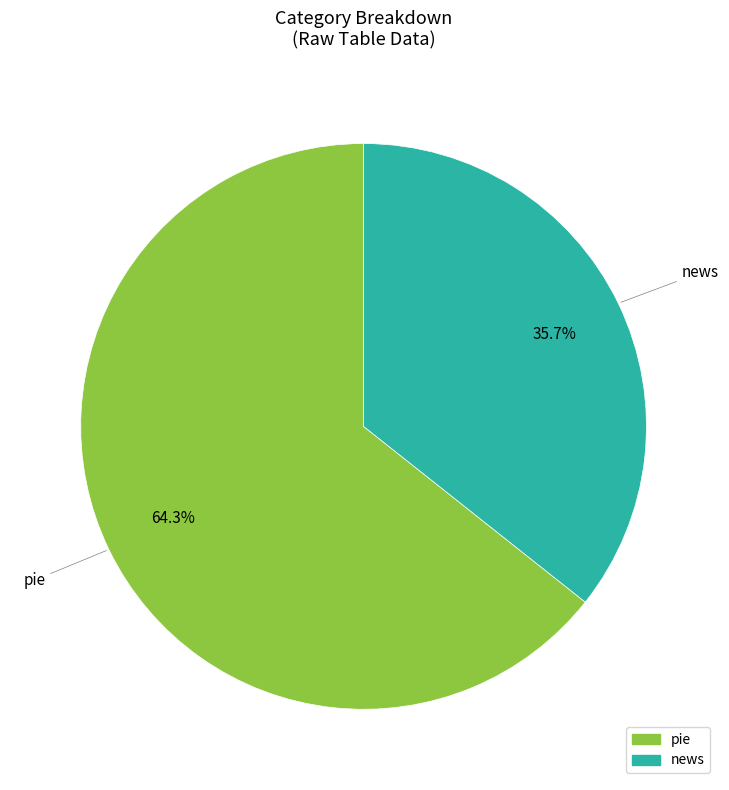

Does any single category account for the majority?

Yes